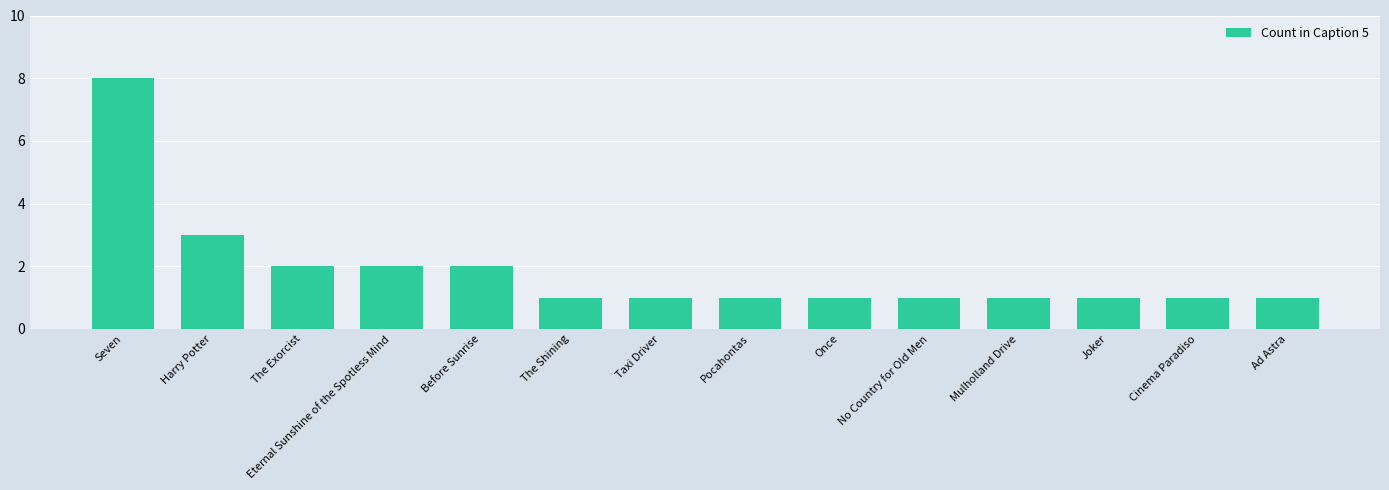

What is the greatest value displayed?

8